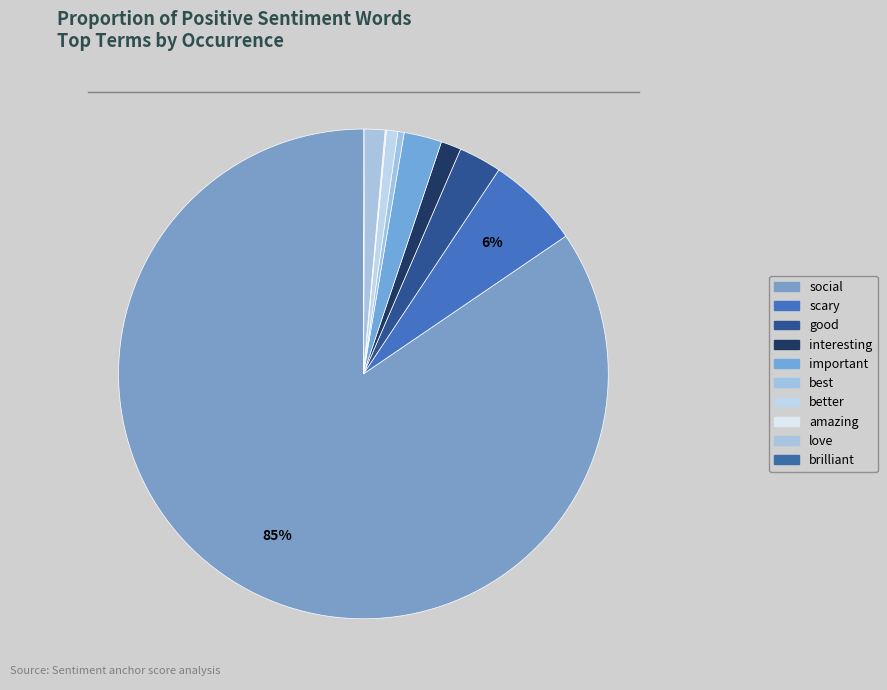

What is the change in value from good to better?

-25